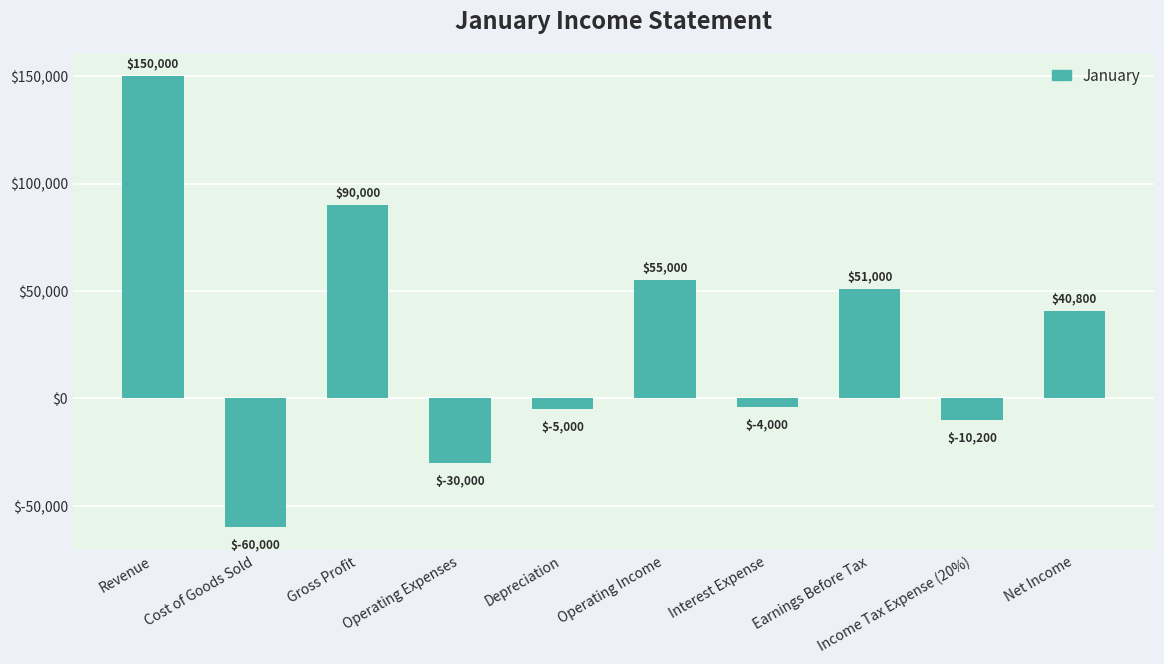

At which category does the chart reach its peak across all series?

Revenue